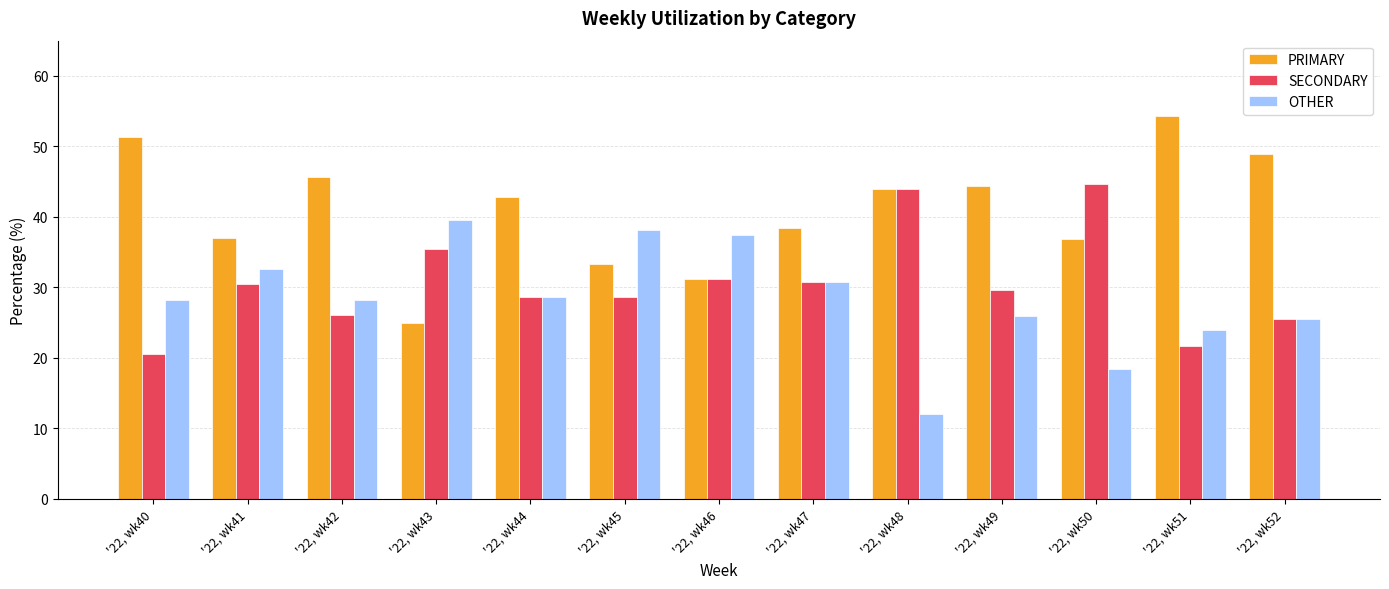

Rank the categories by OTHER value from highest to lowest.

'22, wk43, '22, wk45, '22, wk46, '22, wk41, '22, wk47, '22, wk44, '22, wk42, '22, wk40, '22, wk49, '22, wk52, '22, wk51, '22, wk50, '22, wk48